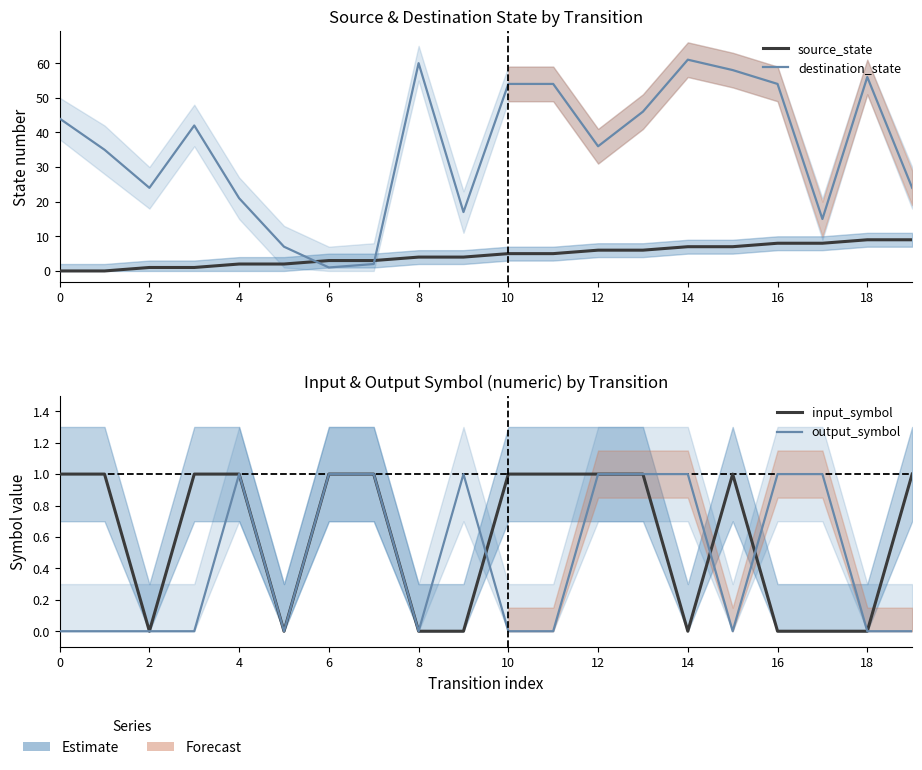

How many times do input_symbol and source_state cross each other?

1